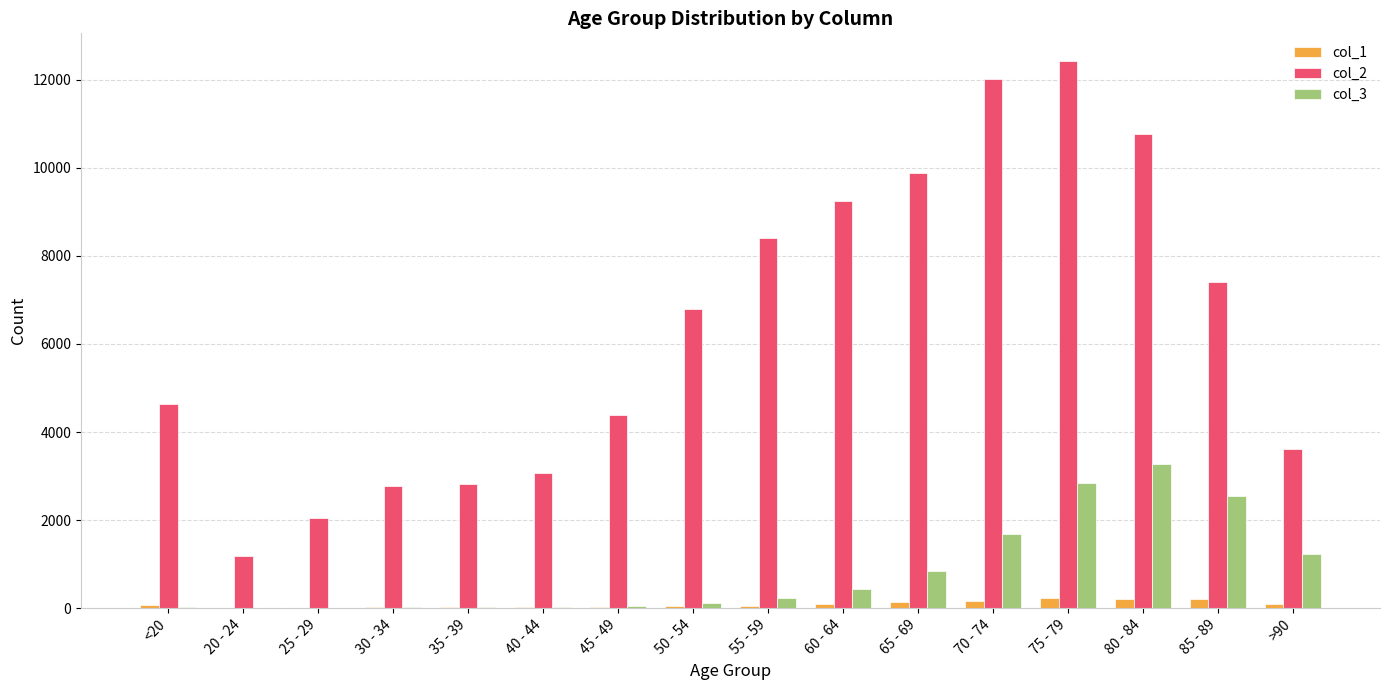

Is the value of col_2 at 30 - 34 greater than the value of col_3 at <20?

Yes